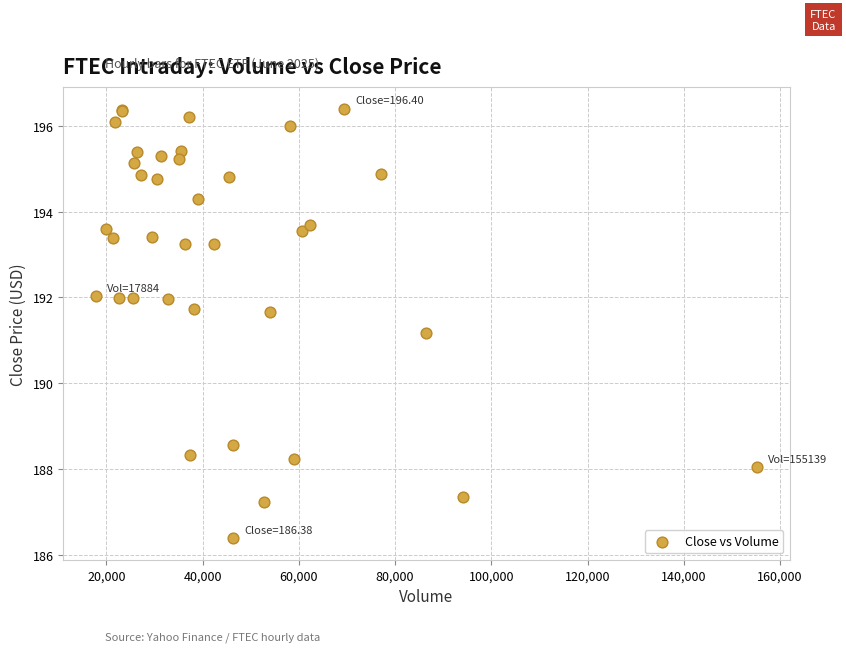

What Y value in the scatter plot is closest to 191?

191.2